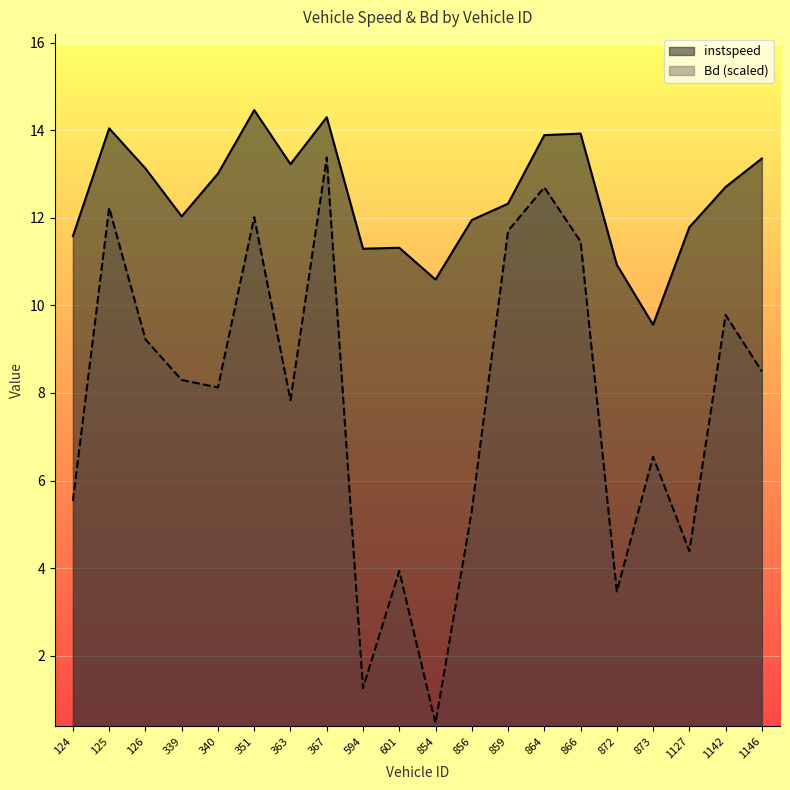

Which series has the largest total across all categories?

instspeed